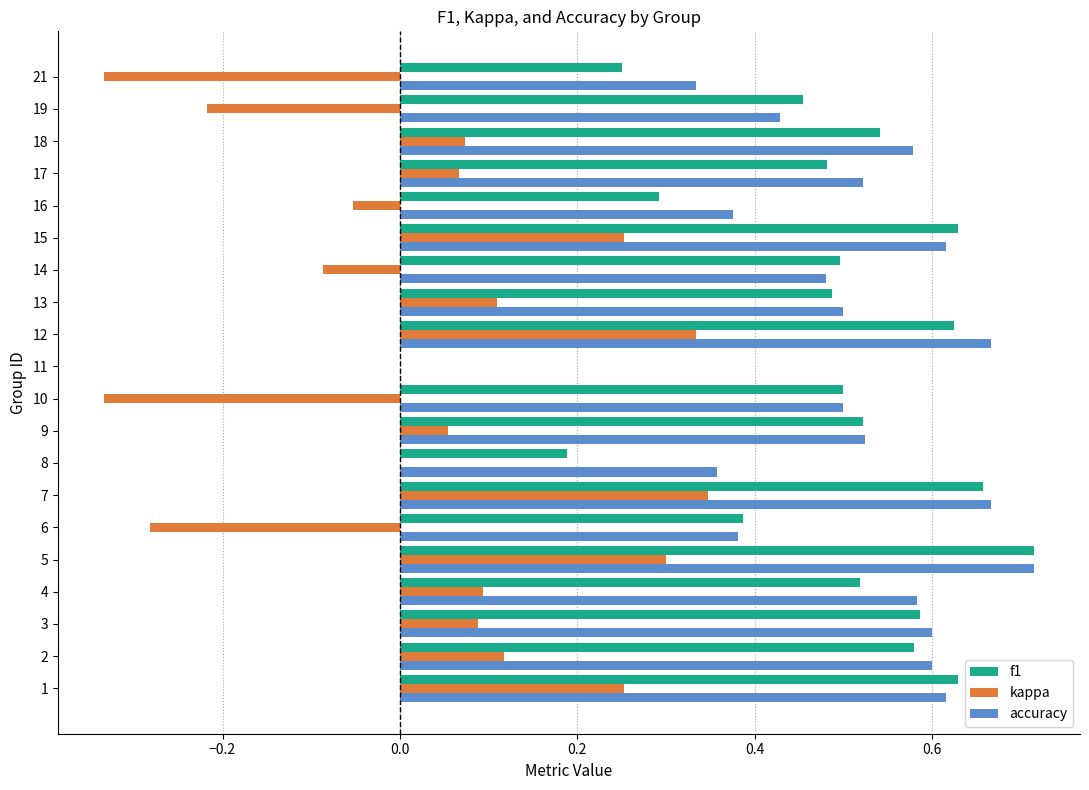

What is the sum of the accuracy values at 19 and 5?

1.1